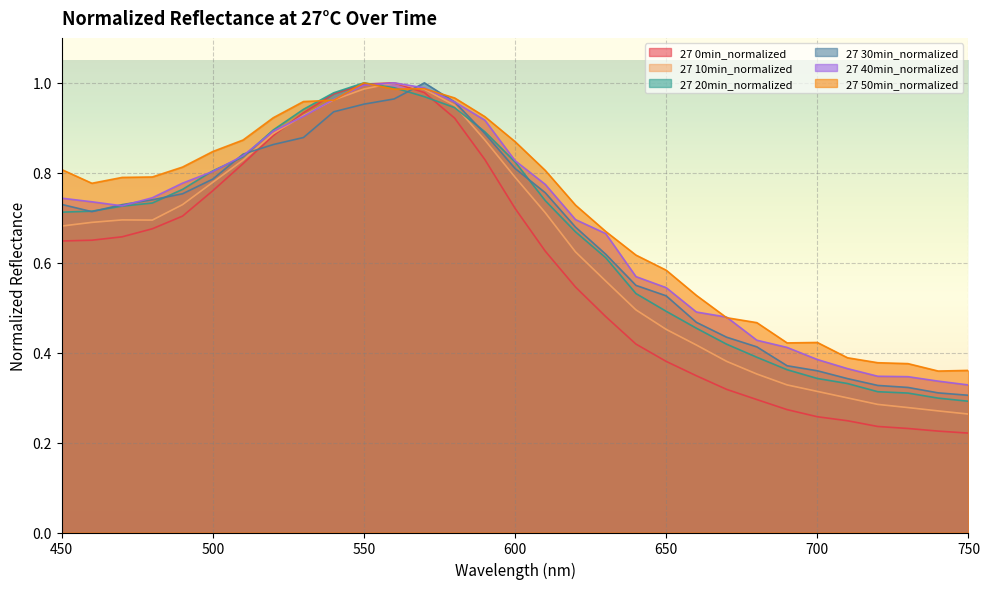

How many lines are shown in the chart?

6